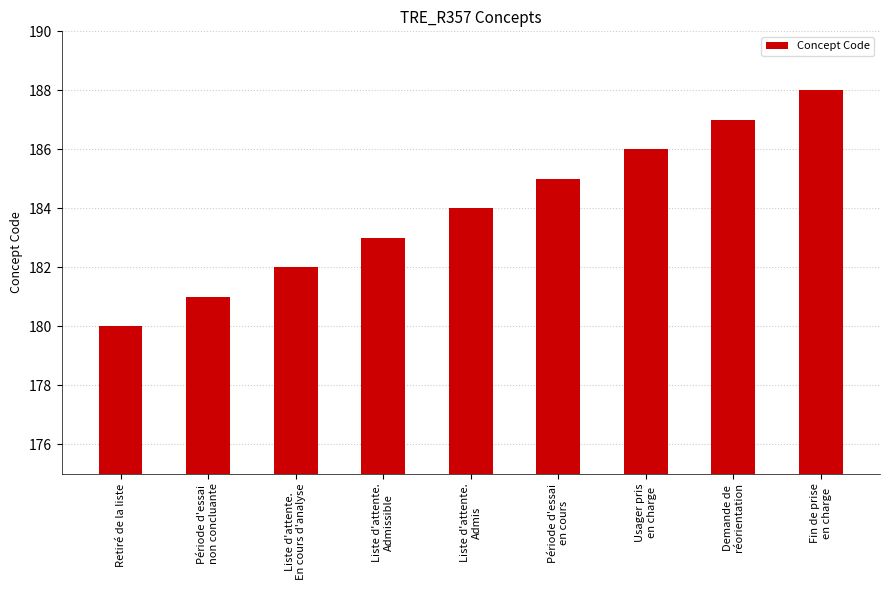

Reading left to right, list all the values displayed in this chart.

Retiré de la liste=180	Période d'essai
non concluante=181	Liste d'attente.
En cours d'analyse=182	Liste d'attente.
Admissible=183	Liste d'attente.
Admis=184	Période d'essai
en cours=185	Usager pris
en charge=186	Demande de
réorientation=187	Fin de prise
en charge=188